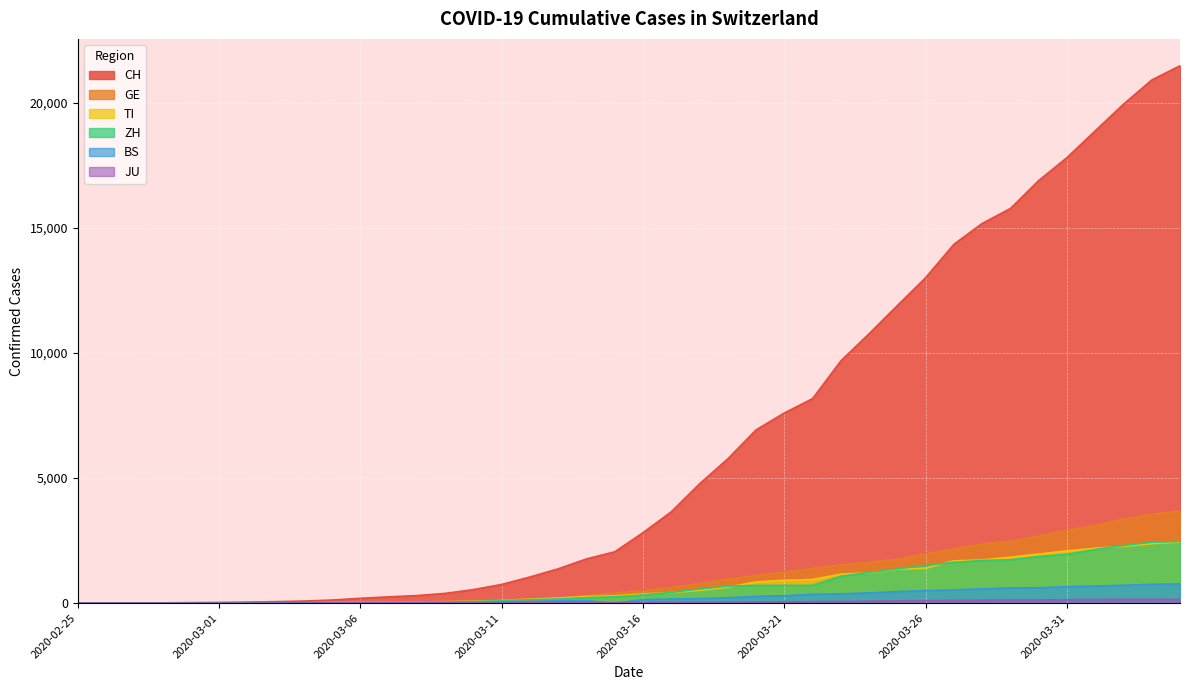

Is it true that GE equals 1383 at 2020-03-22?

True